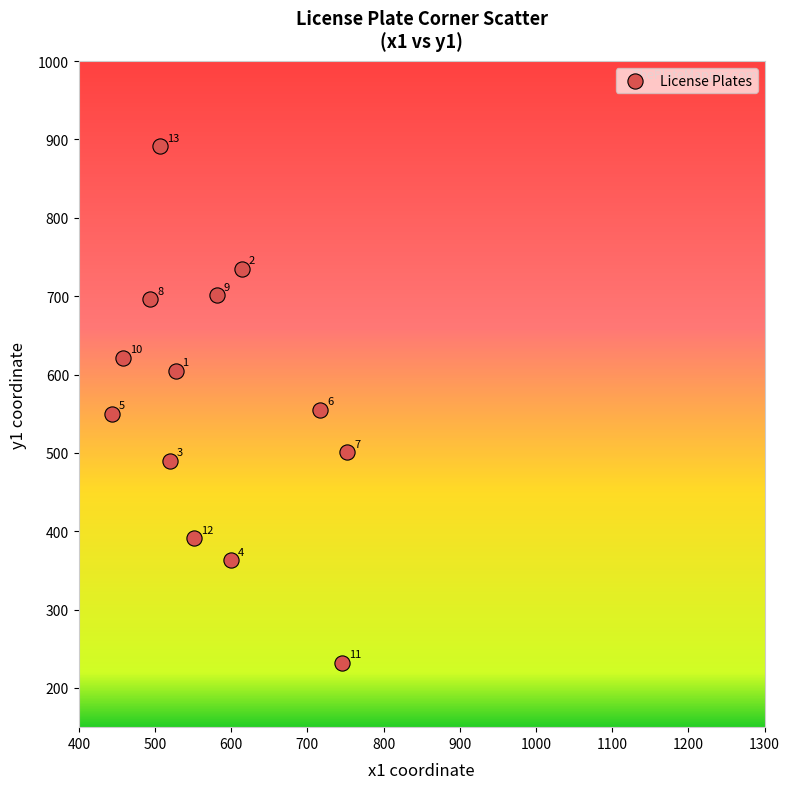

What Y value in the scatter plot is closest to 561?

555